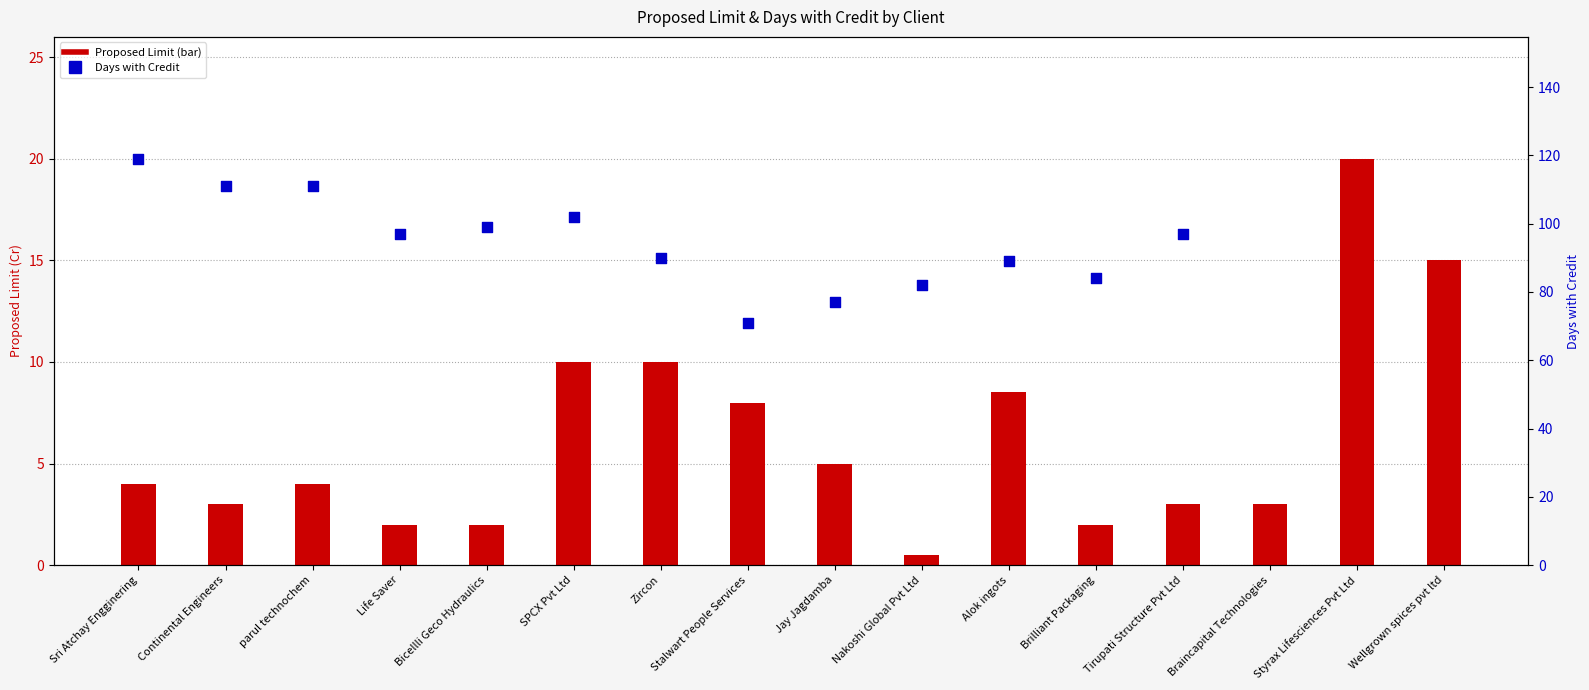

What is the change in value from Alok ingots to Tirupati Structure Pvt Ltd?

-5.5